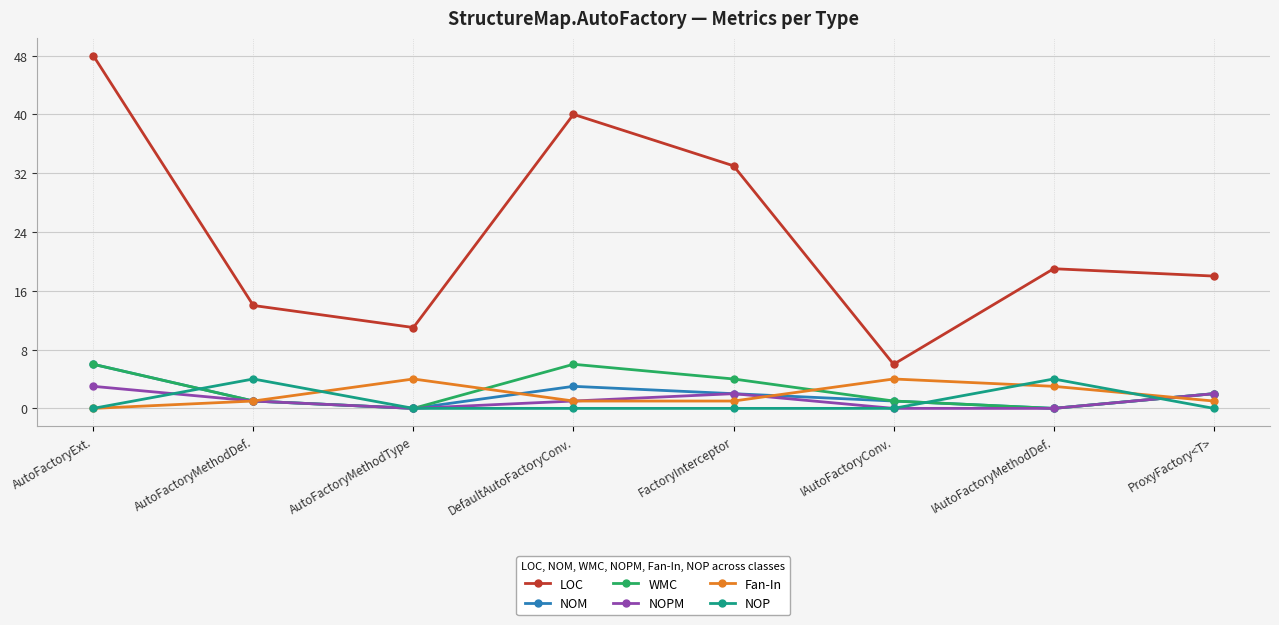

Which series changed the most between AutoFactoryMethodType and DefaultAutoFactoryConv.?

LOC